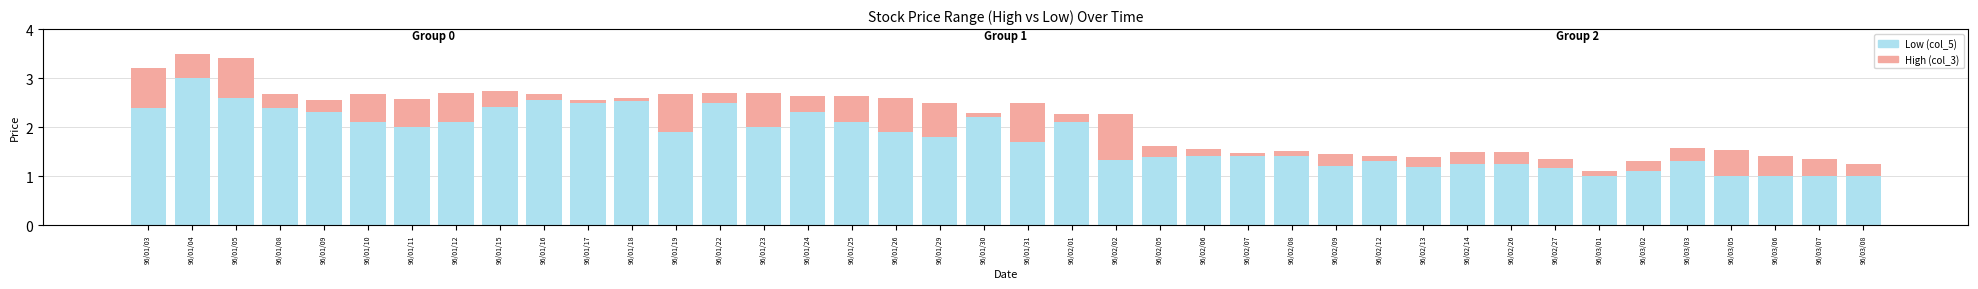

Does the chart contain stacked bars?

Yes